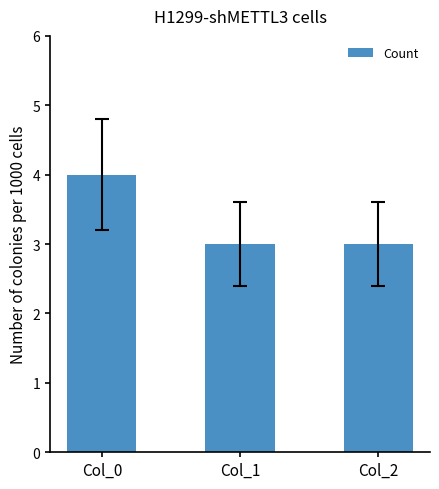

What is the difference between the maximum and minimum values?

1